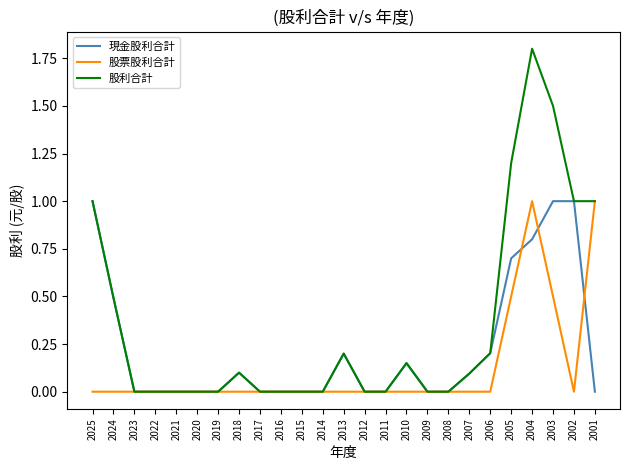

Rank the series by their average value, from highest to lowest.

股利合計, 現金股利合計, 股票股利合計